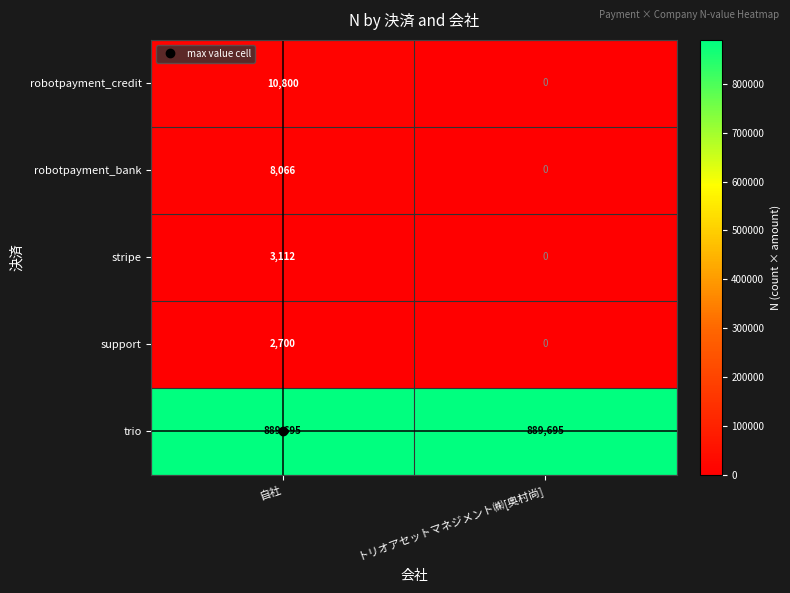

What is the approximate value of robotpayment_bank at 自社, to the nearest 10?

8070